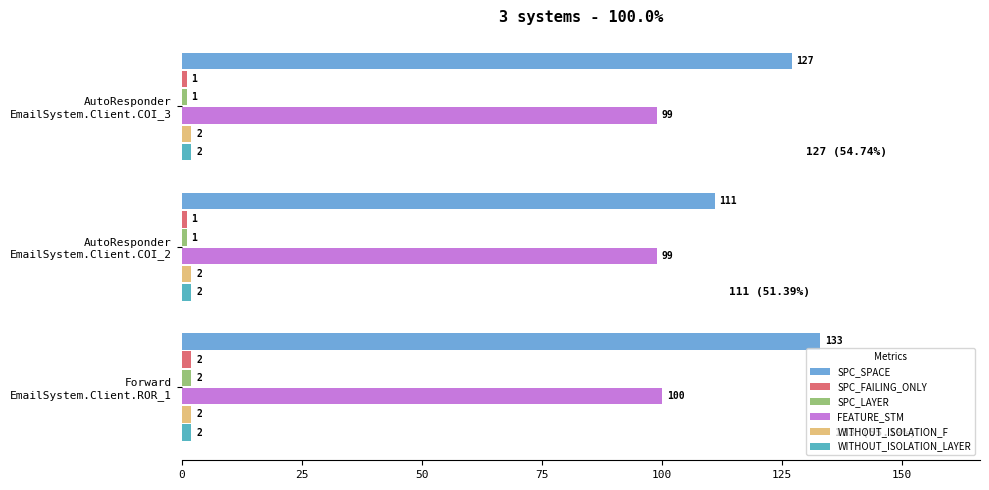

Are the bars grouped side by side (vs. stacked)?

Yes